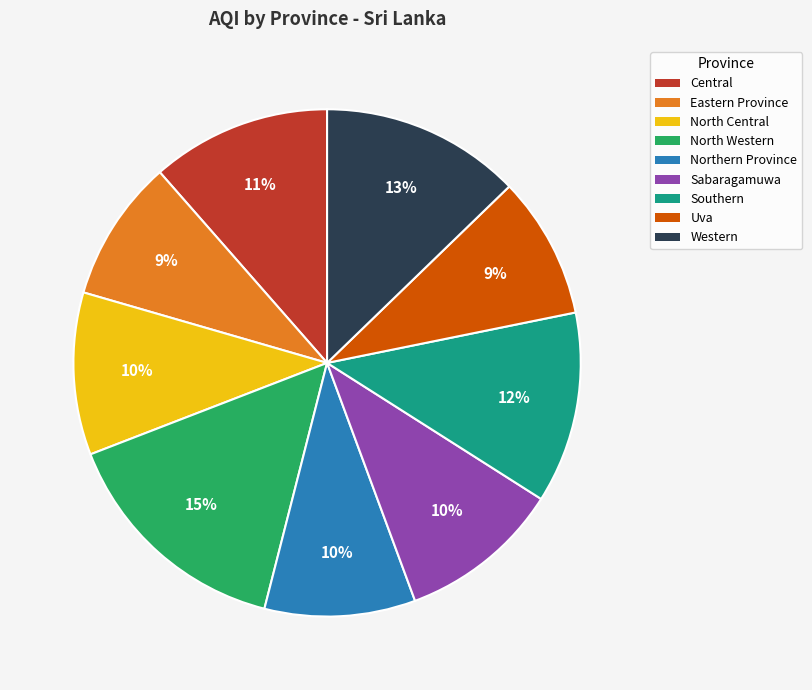

Between North Central and Southern, which is larger?

Southern